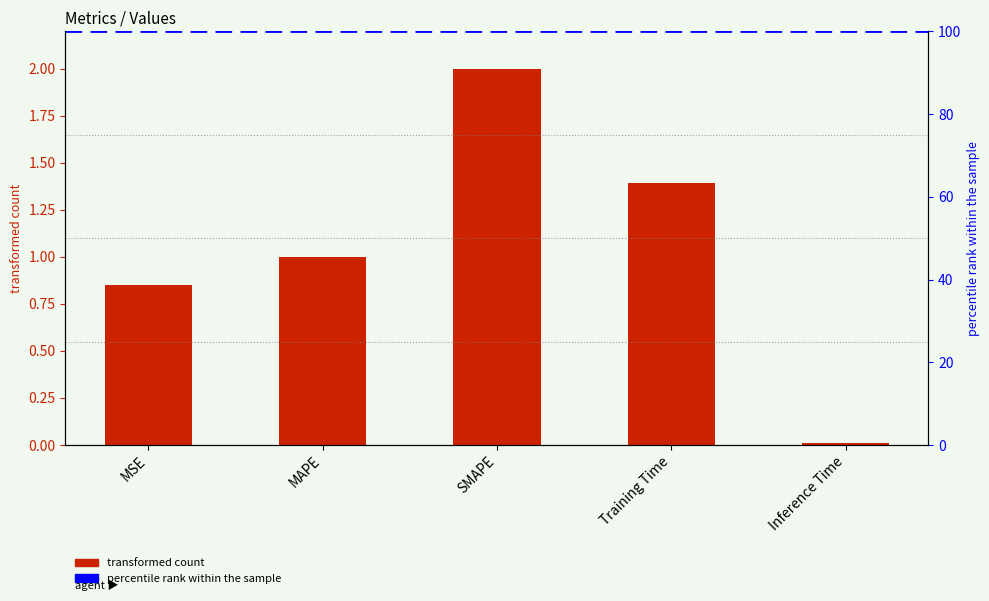

Are the bars grouped side by side (vs. stacked)?

No